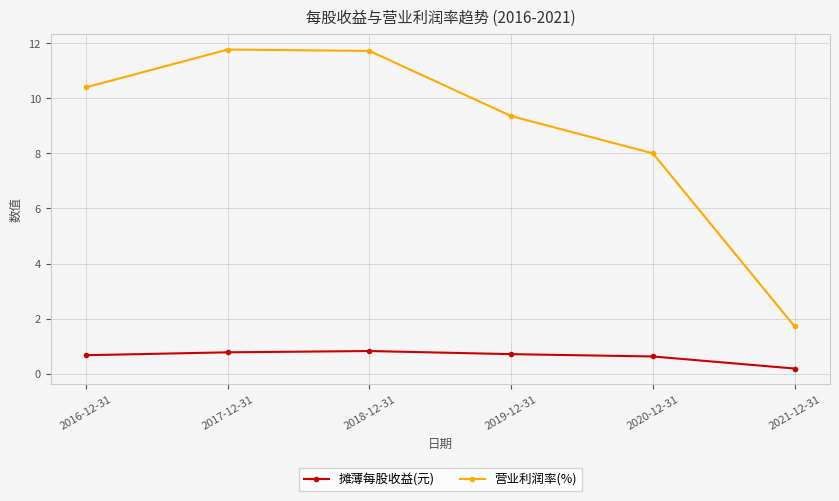

How many data points does each series have?

6